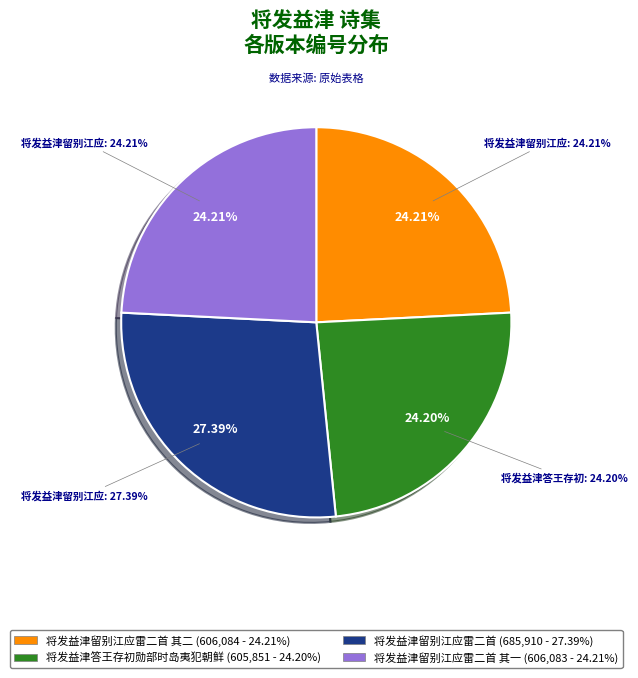

Does 将发益津留别江应雷二首 其一 represent more than half of the total?

No